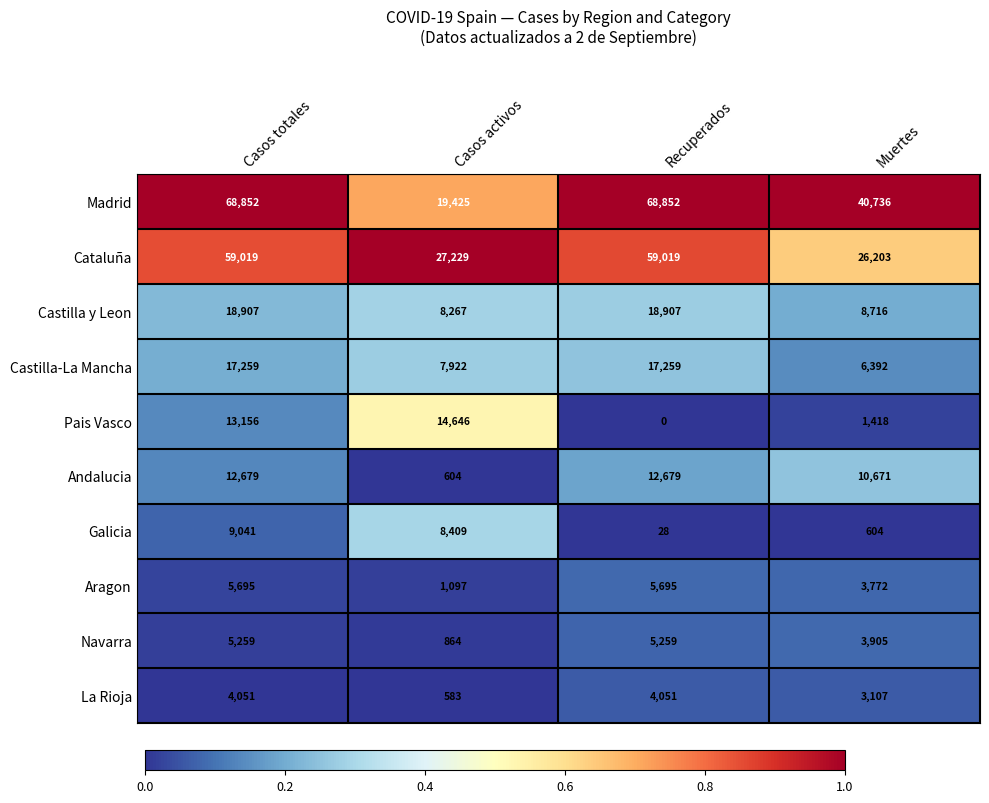

What is the lowest value of the Madrid series?

19425